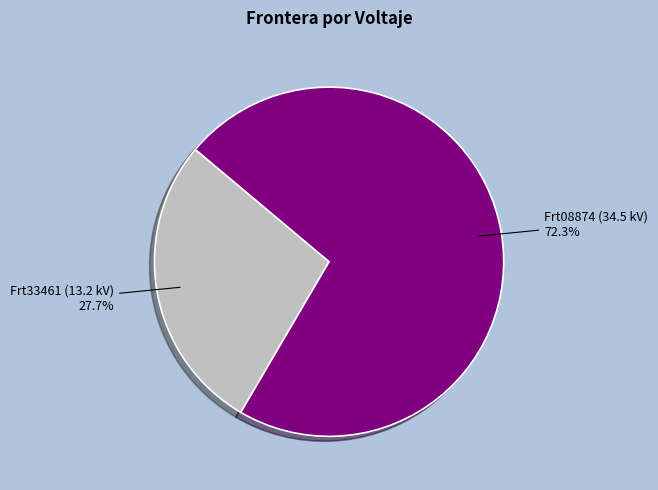

Is there a majority slice in this chart?

Yes